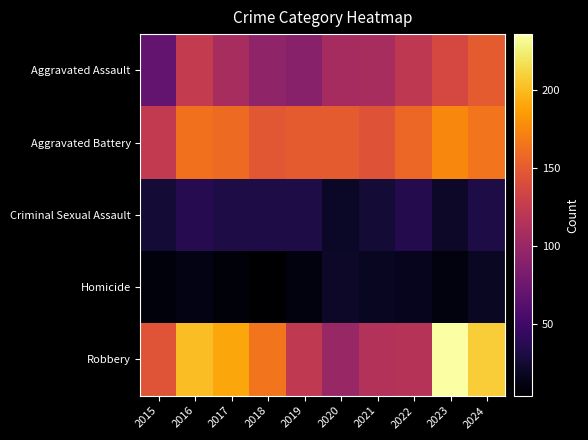

Reading left to right, list all the values displayed in this chart.

Aggravated Assault: 2015=70	2016=125	2017=109	2018=95	2019=90	2020=108	2021=109	2022=122	2023=137	2024=150
Aggravated Battery: 2015=124	2016=163	2017=159	2018=148	2019=150	2020=150	2021=145	2022=158	2023=175	2024=165
Criminal Sexual Assault: 2015=26	2016=36	2017=32	2018=32	2019=32	2020=20	2021=26	2022=35	2023=21	2024=32
Homicide: 2015=9	2016=13	2017=8	2018=4	2019=10	2020=21	2021=18	2022=16	2023=10	2024=19
Robbery: 2015=146	2016=201	2017=190	2018=165	2019=123	2020=100	2021=115	2022=117	2023=236	2024=208